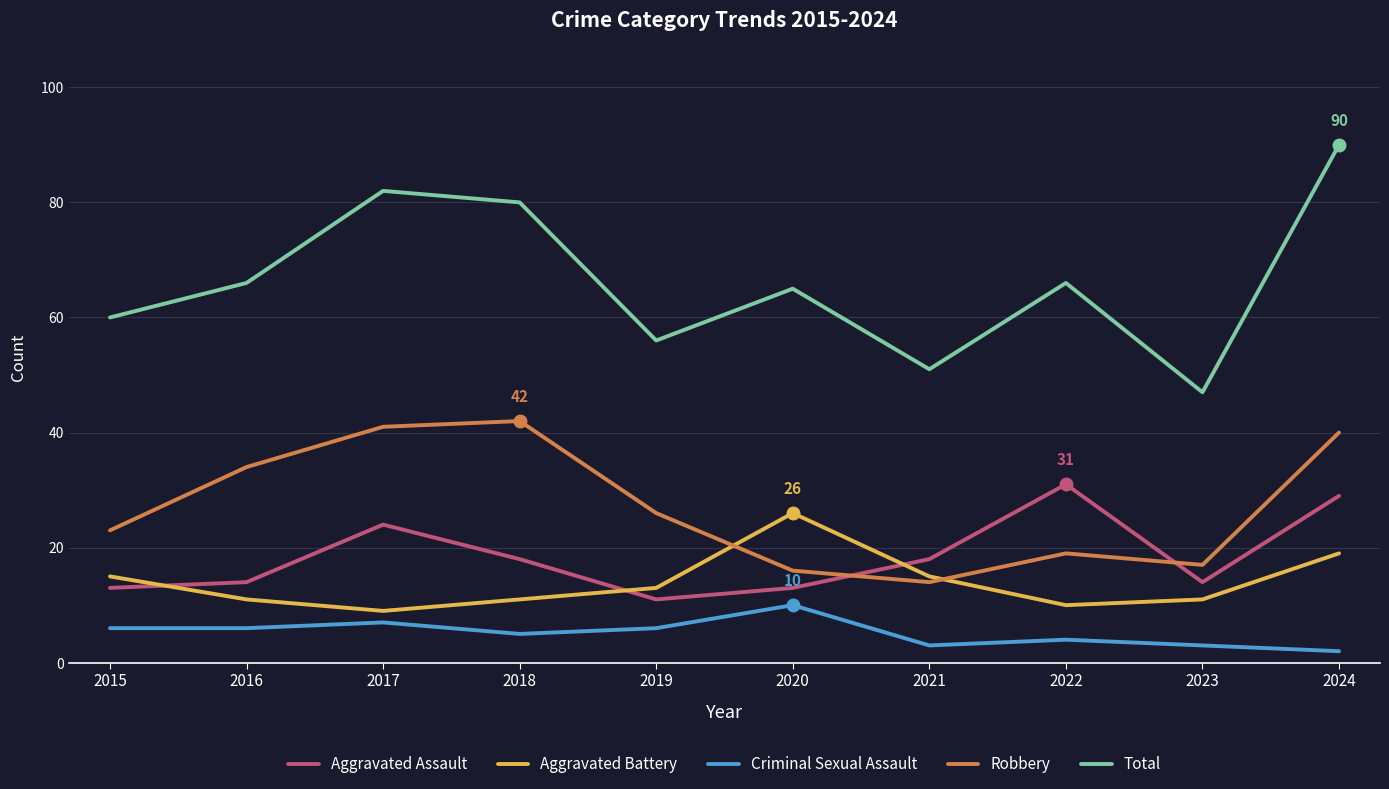

At which category does the chart reach its peak across all series?

2024